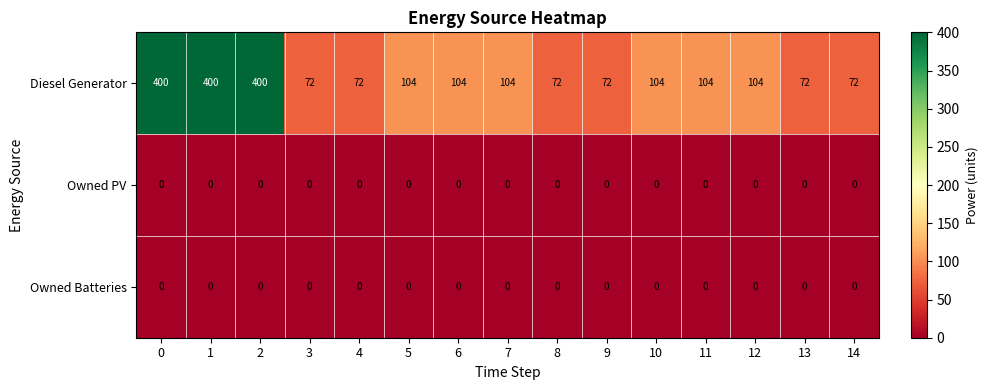

At how many categories does at least one series exceed 20?

15